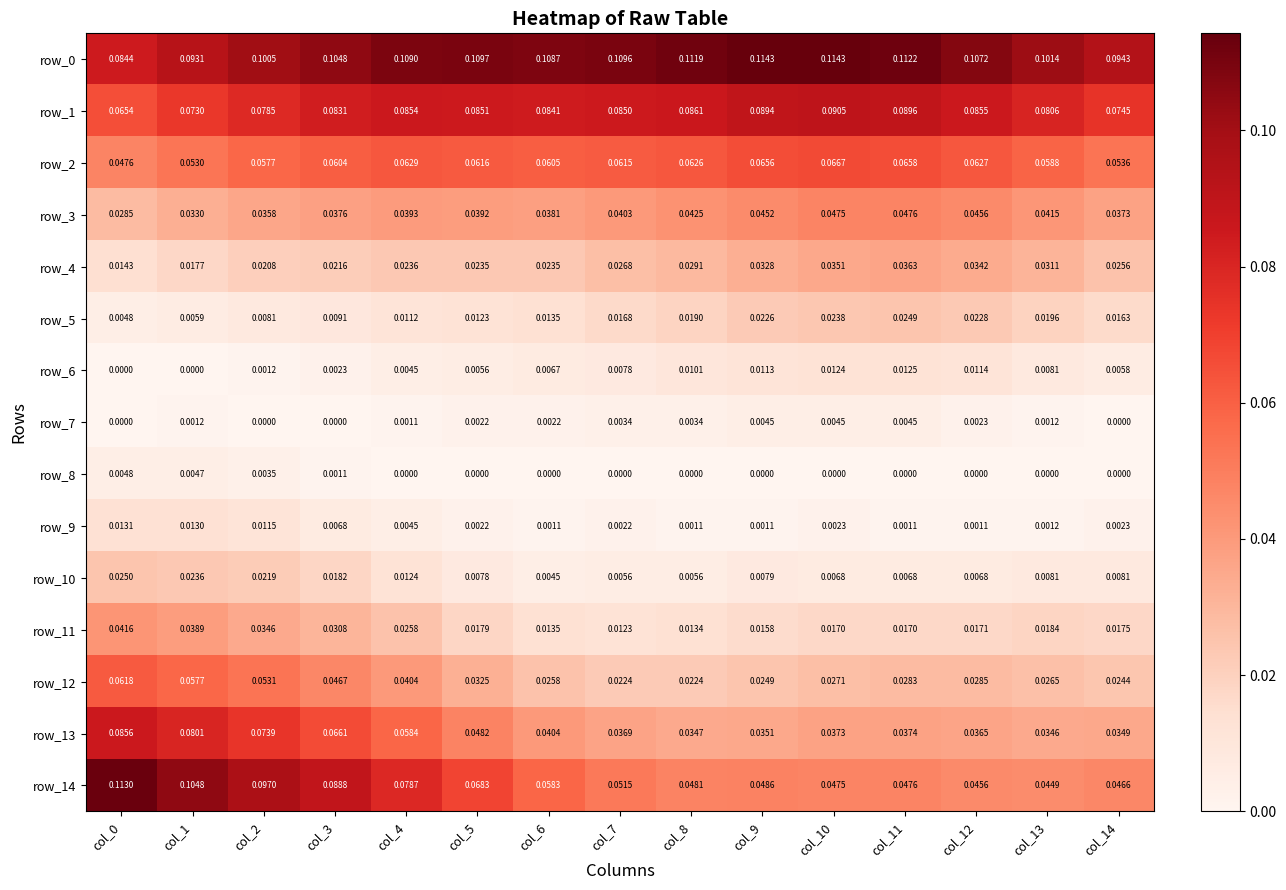

Reading left to right, what are all the values shown in this chart?

row_0: 0.1	0.1	0.1	0.1	0.1	0.1	0.1	0.1	0.1	0.1	0.1	0.1	0.1	0.1	0.1
row_1: 0.1	0.1	0.1	0.1	0.1	0.1	0.1	0.1	0.1	0.1	0.1	0.1	0.1	0.1	0.1
row_2: 0.0	0.1	0.1	0.1	0.1	0.1	0.1	0.1	0.1	0.1	0.1	0.1	0.1	0.1	0.1
row_3: 0.0	0.0	0.0	0.0	0.0	0.0	0.0	0.0	0.0	0.0	0.0	0.0	0.0	0.0	0.0
row_4: 0.0	0.0	0.0	0.0	0.0	0.0	0.0	0.0	0.0	0.0	0.0	0.0	0.0	0.0	0.0
row_5: 0.0	0.0	0.0	0.0	0.0	0.0	0.0	0.0	0.0	0.0	0.0	0.0	0.0	0.0	0.0
row_6: 0.0	0.0	0.0	0.0	0.0	0.0	0.0	0.0	0.0	0.0	0.0	0.0	0.0	0.0	0.0
row_7: 0.0	0.0	0.0	0.0	0.0	0.0	0.0	0.0	0.0	0.0	0.0	0.0	0.0	0.0	0.0
row_8: 0.0	0.0	0.0	0.0	0.0	0.0	0.0	0.0	0.0	0.0	0.0	0.0	0.0	0.0	0.0
row_9: 0.0	0.0	0.0	0.0	0.0	0.0	0.0	0.0	0.0	0.0	0.0	0.0	0.0	0.0	0.0
row_10: 0.0	0.0	0.0	0.0	0.0	0.0	0.0	0.0	0.0	0.0	0.0	0.0	0.0	0.0	0.0
row_11: 0.0	0.0	0.0	0.0	0.0	0.0	0.0	0.0	0.0	0.0	0.0	0.0	0.0	0.0	0.0
row_12: 0.1	0.1	0.1	0.0	0.0	0.0	0.0	0.0	0.0	0.0	0.0	0.0	0.0	0.0	0.0
row_13: 0.1	0.1	0.1	0.1	0.1	0.0	0.0	0.0	0.0	0.0	0.0	0.0	0.0	0.0	0.0
row_14: 0.1	0.1	0.1	0.1	0.1	0.1	0.1	0.1	0.0	0.0	0.0	0.0	0.0	0.0	0.0